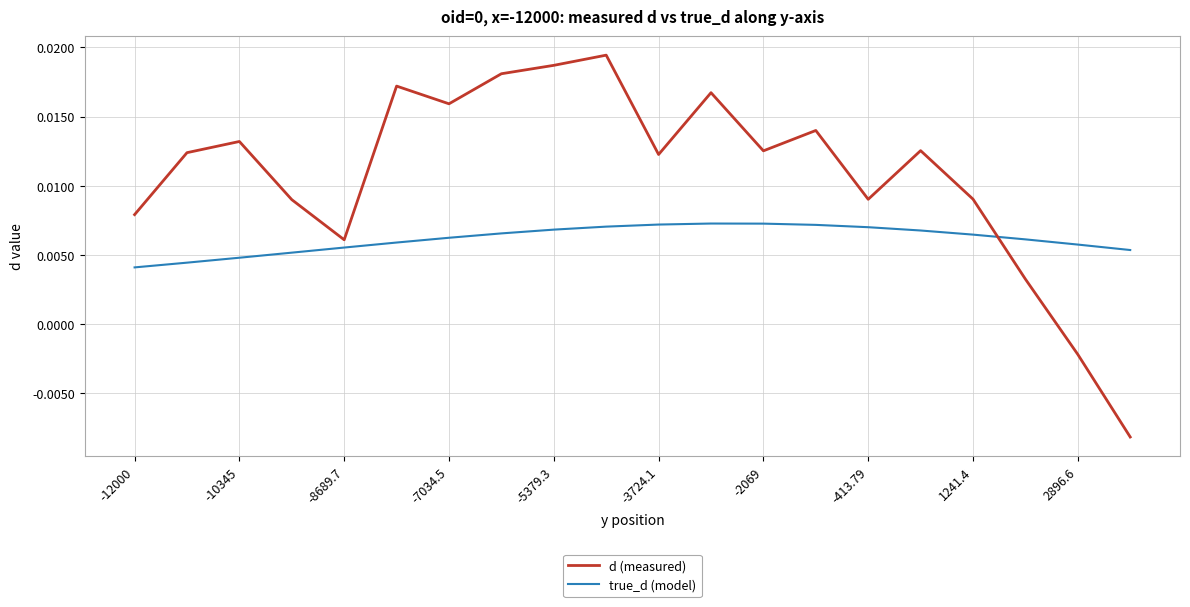

Which series has the largest total across all categories?

d (measured)